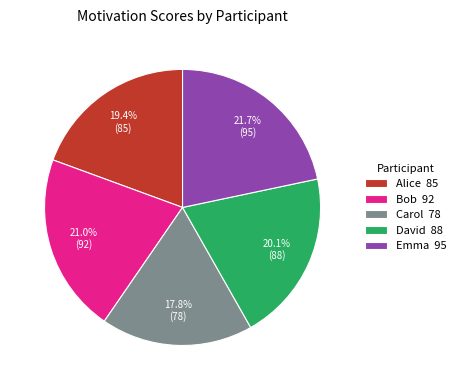

The Carol slice represents 18% of the pie. True or false?

True